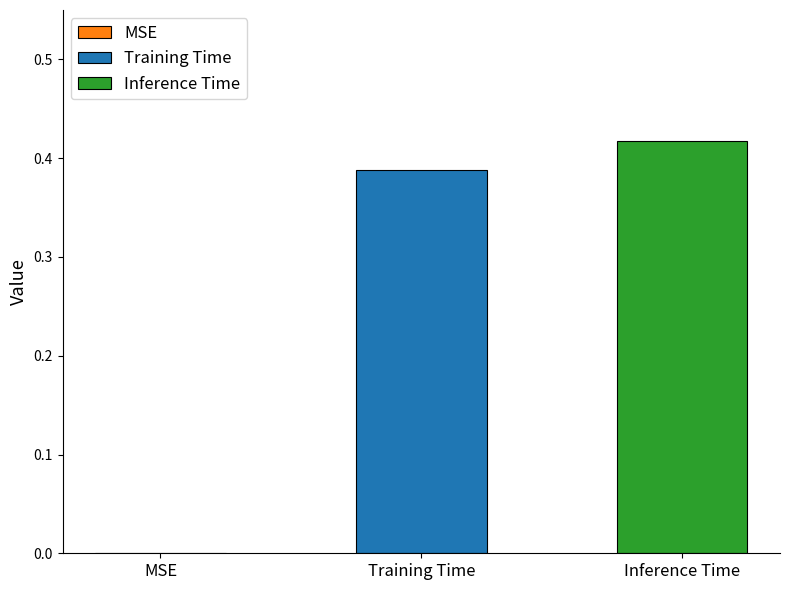

List the series in order of their peak value, highest first.

Inference Time, Training Time